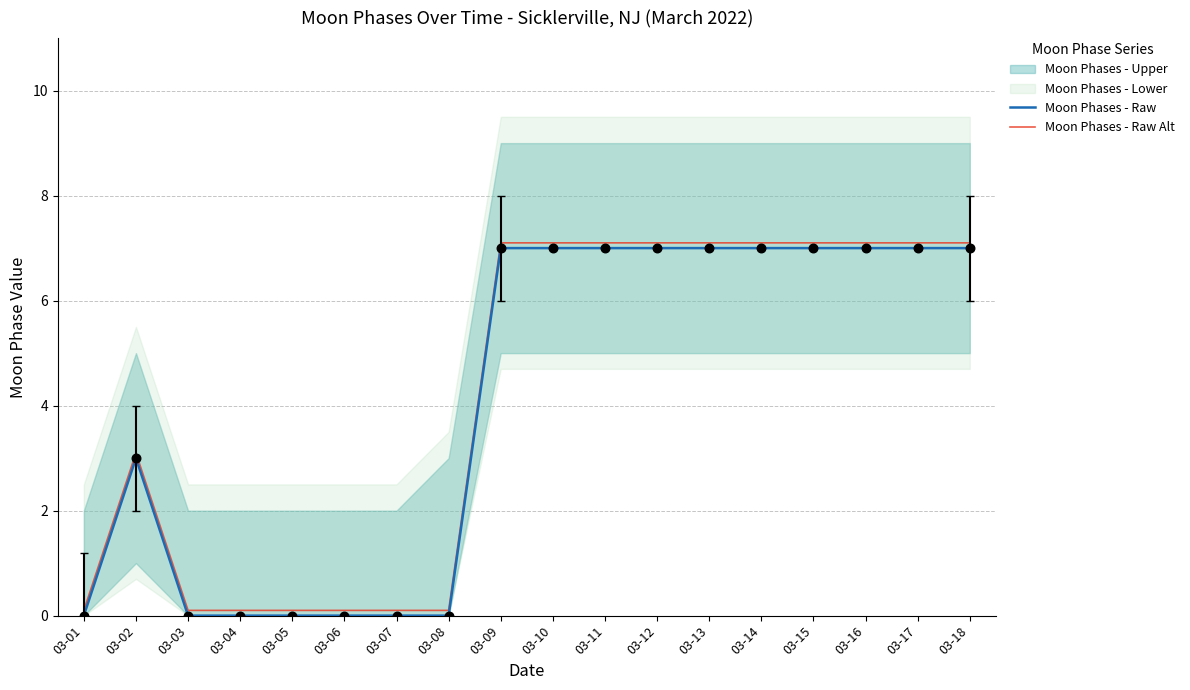

Which series contains the lowest Y value?

Moon Phases - Raw